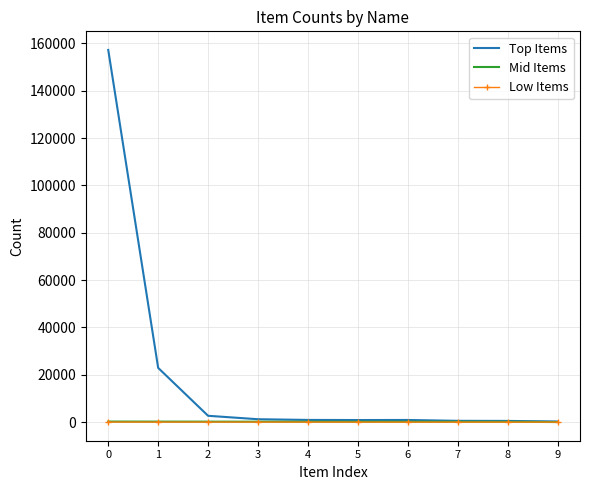

What is the greatest value displayed?

157207